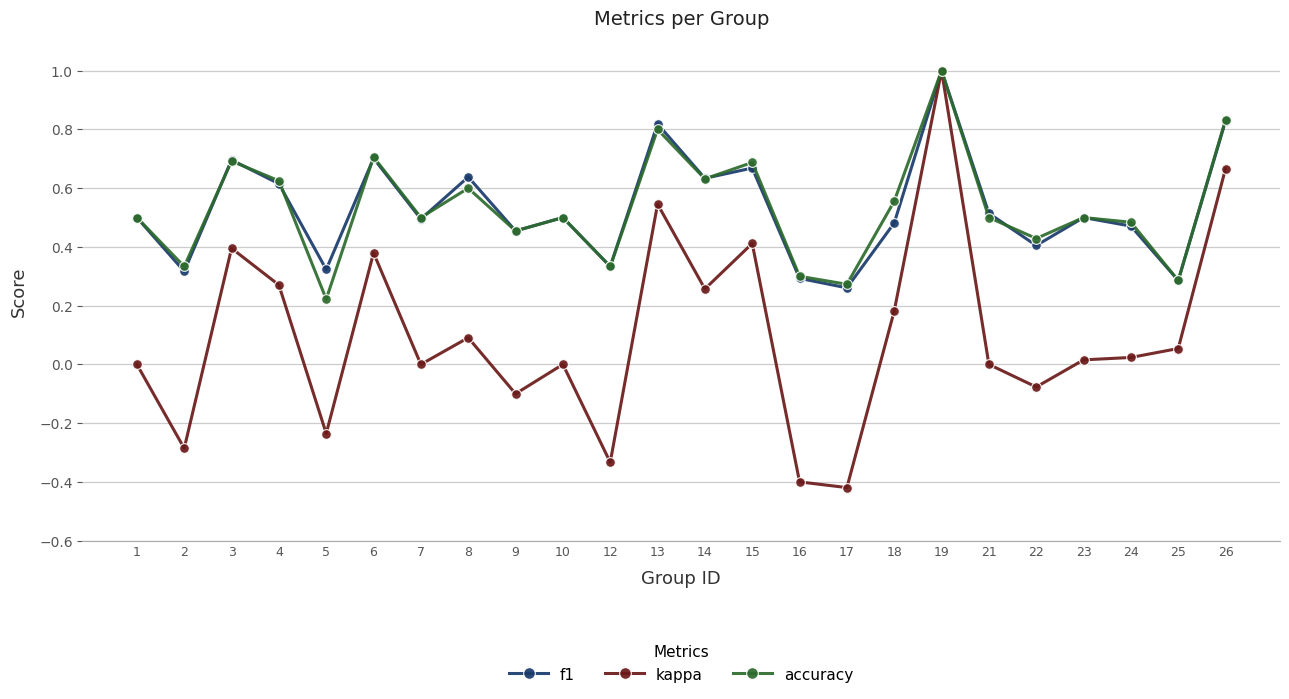

True or false: accuracy has more than 1 interior local peaks.

True